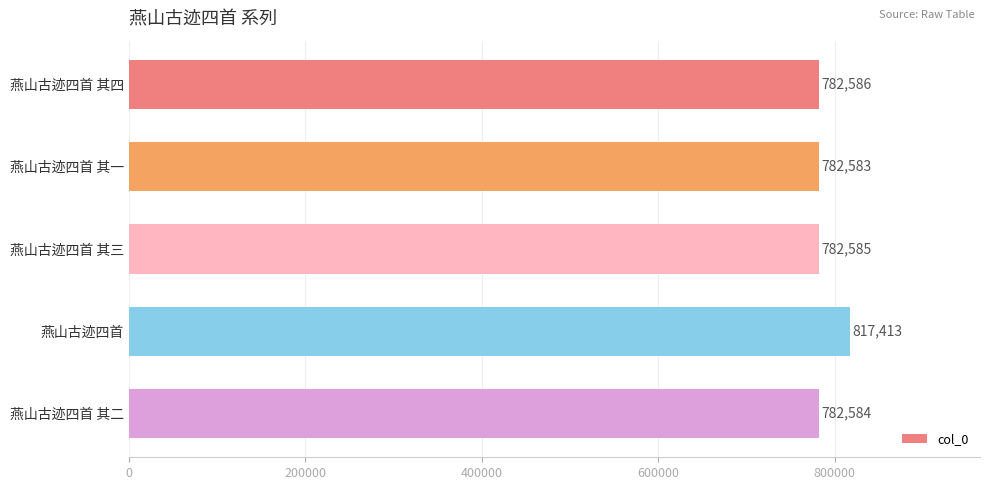

What is the difference between the maximum and minimum values?

34830